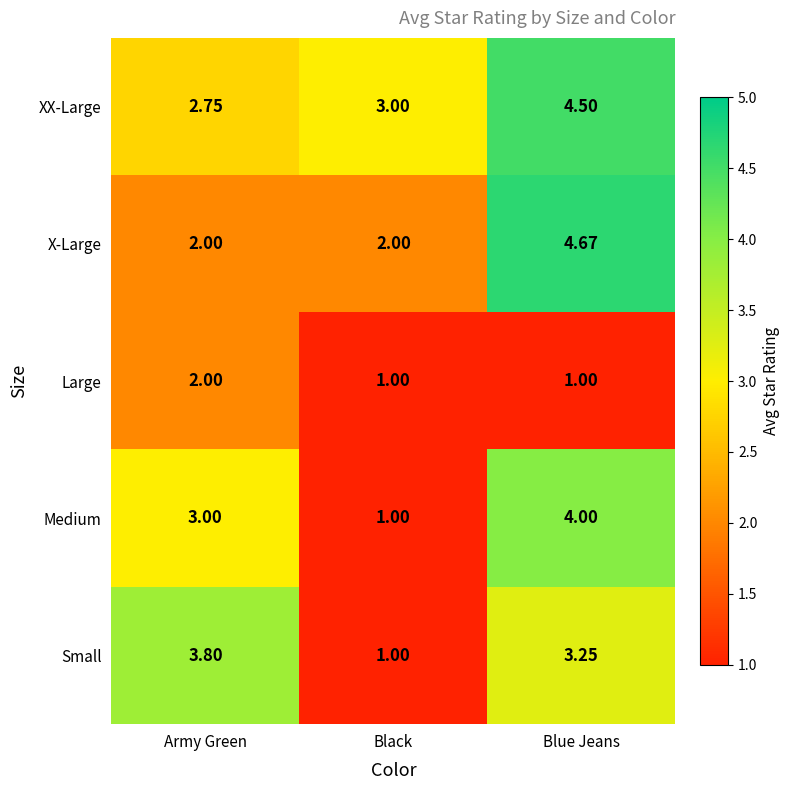

Where is Small nearest to the value 2?

Black